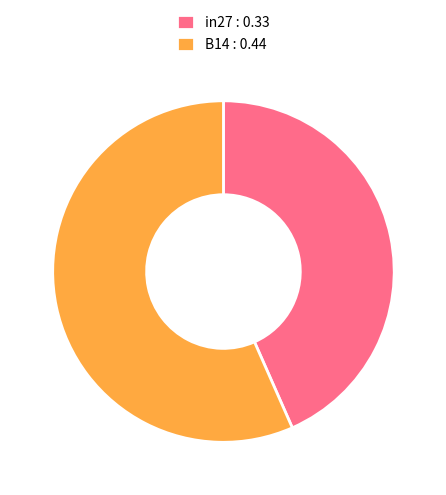

Rank the categories by value from lowest to highest.

in27 : 0.33, B14 : 0.44